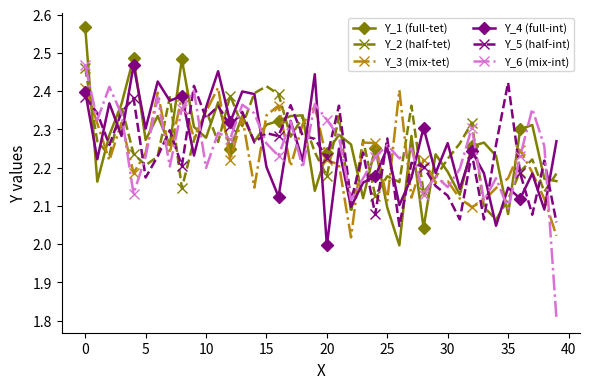

What is the minimum value for Y_6 (mix-int)?

1.8